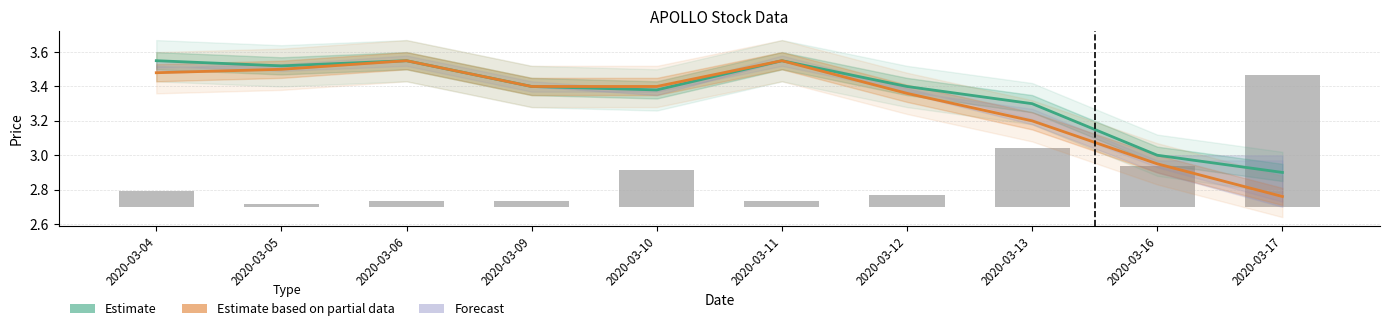

What is the value of the Estimate bar at the 6th from the left?

3.5